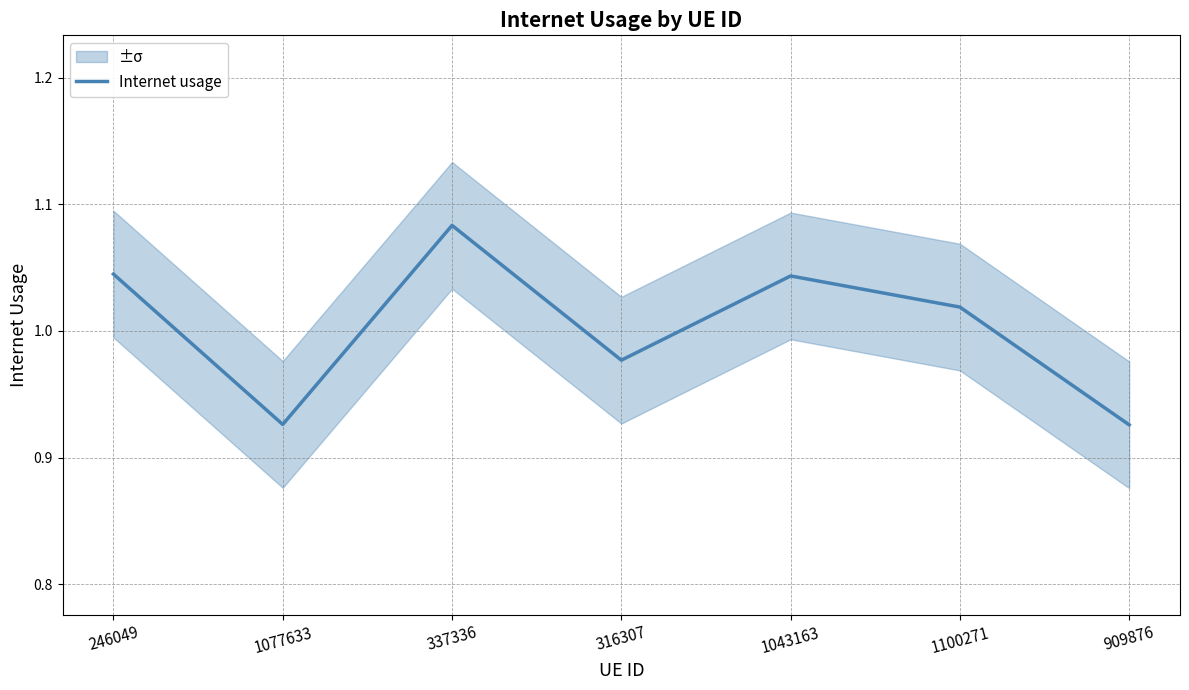

What is the label of the 6th point from the left?

1100271